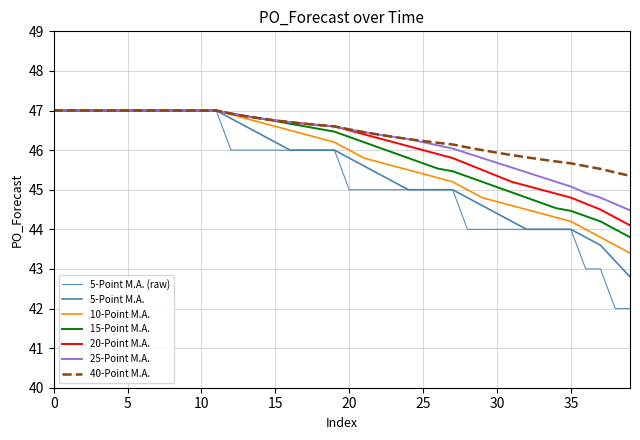

How many lines are shown in the chart?

7